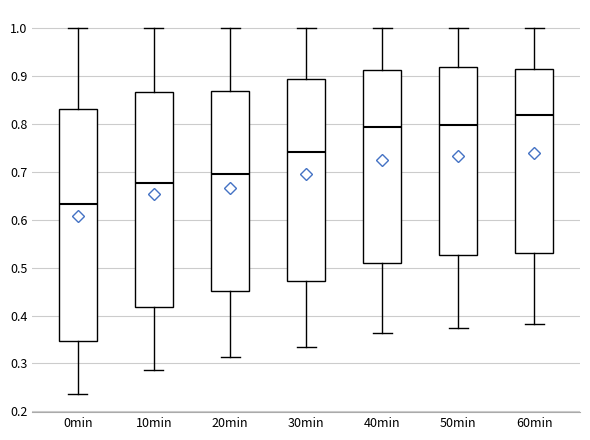

Where does the upper whisker of the box for 40min end on the y-axis? The values are not printed on the chart, so give them approximately, as read against the axis.

1.00